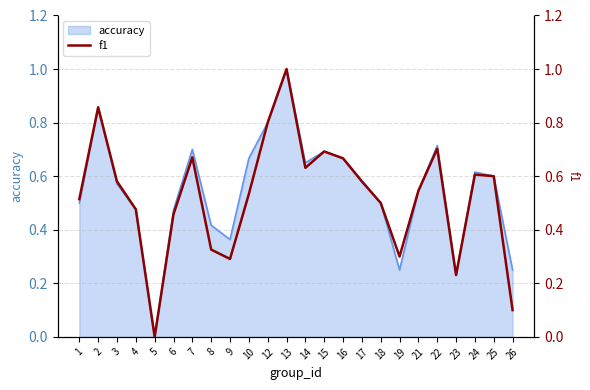

True or false: there are more than 0 points higher than both neighbors.

True